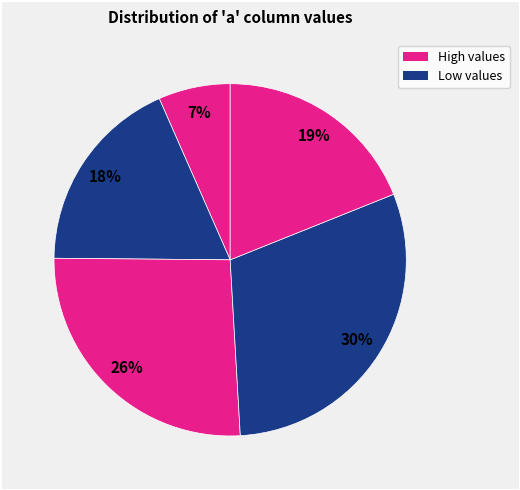

Is there any slice that represents more than half of the pie?

No